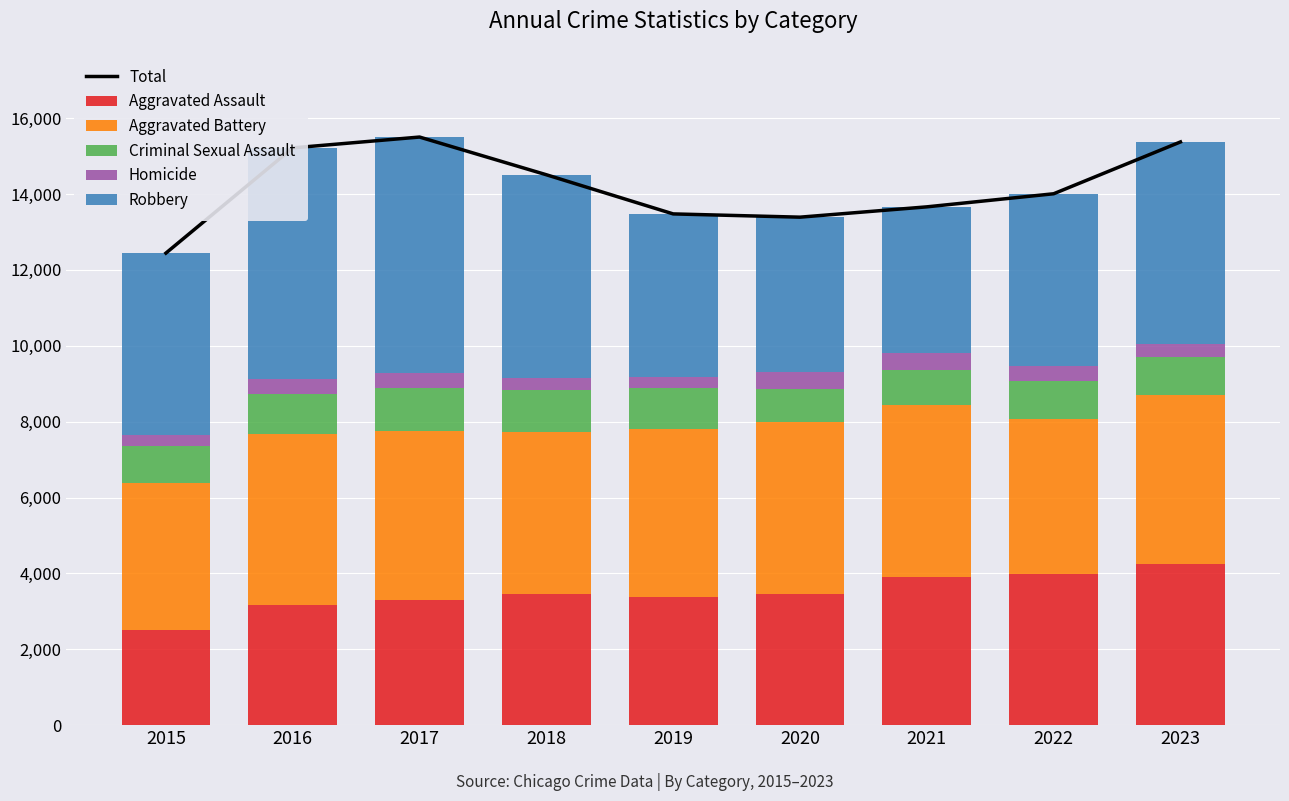

What is the sum of all Aggravated Battery values?

39142